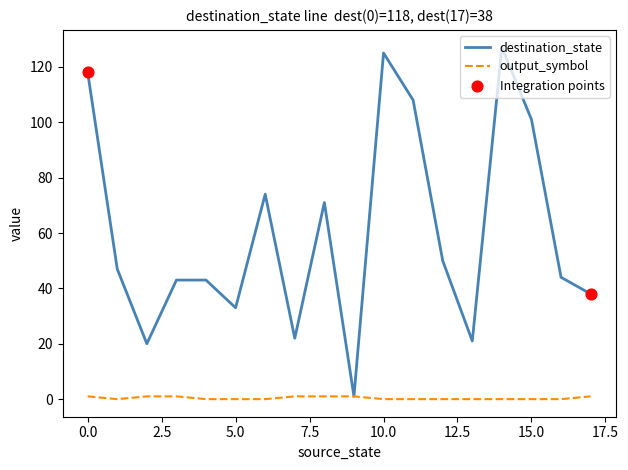

Which series has the largest total across all categories?

destination_state